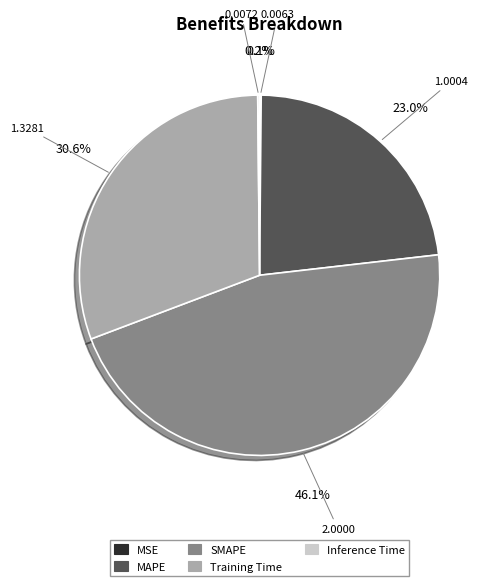

Does any single category account for the majority?

No